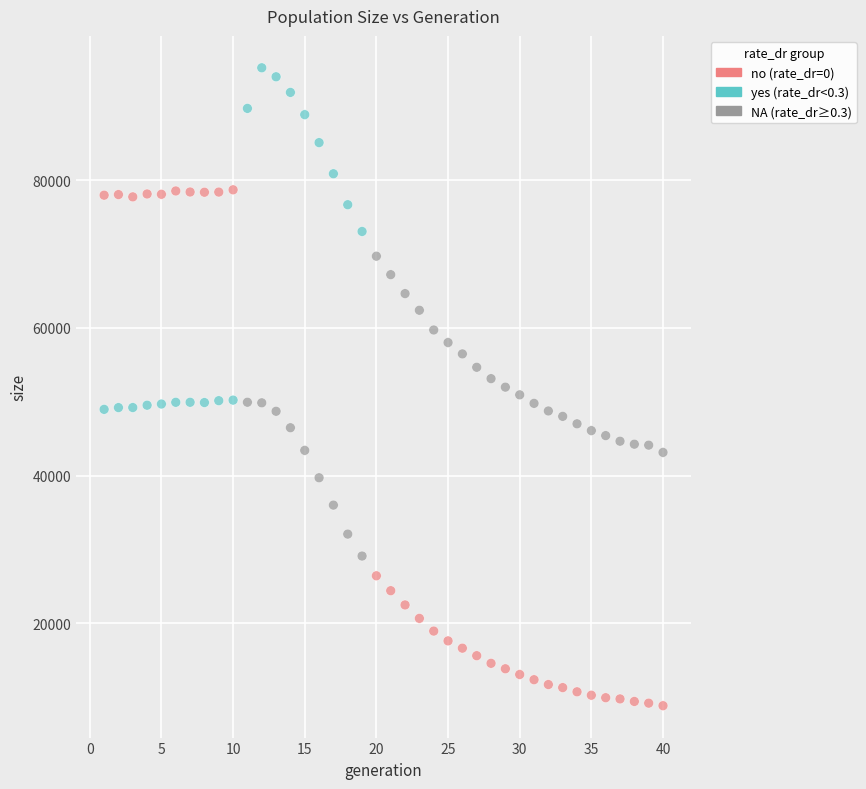

Across all data points, what is the range of X values (max minus min)?

39